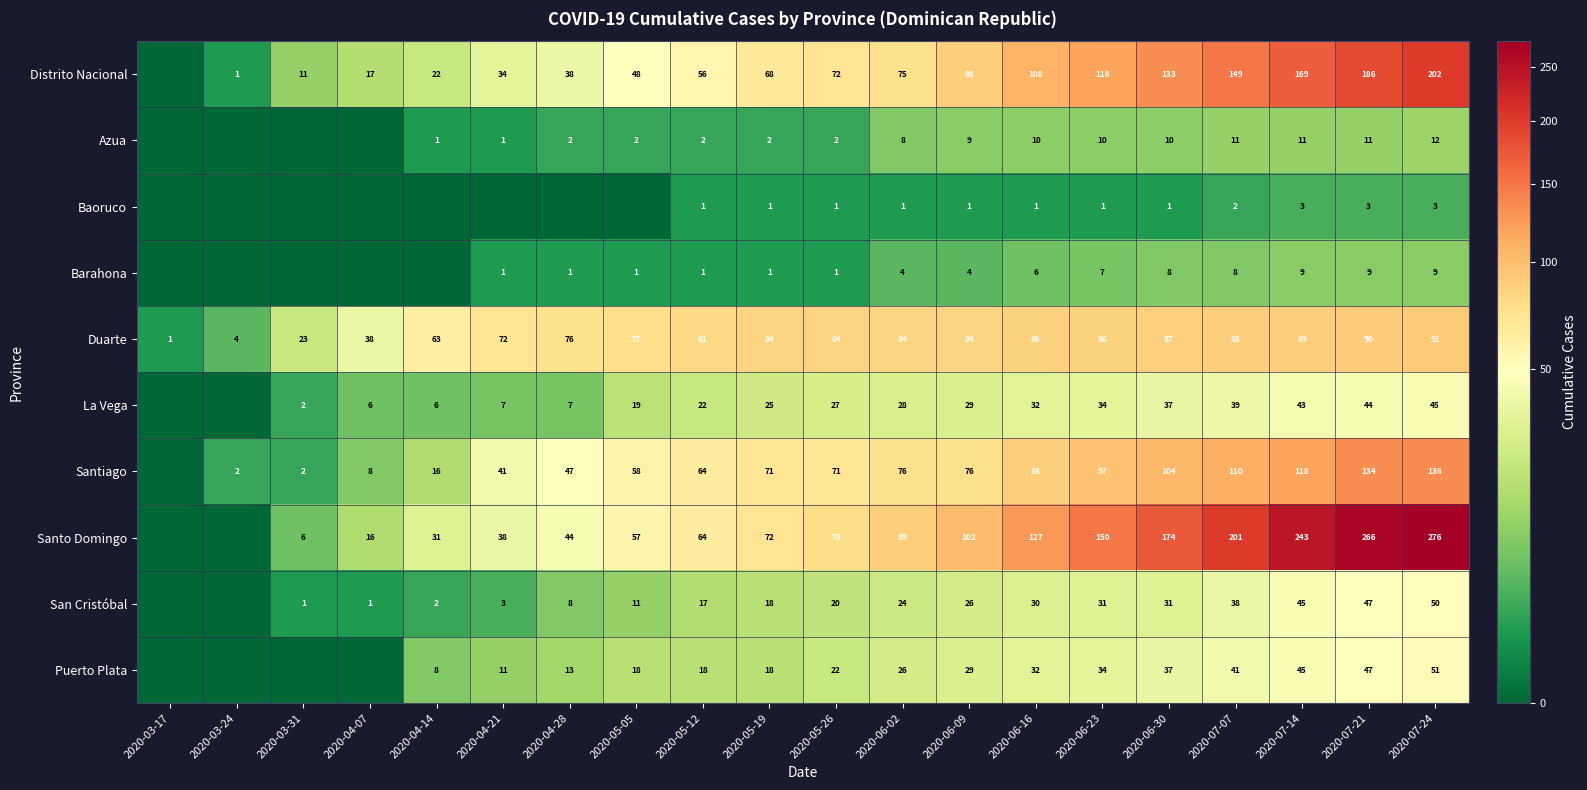

Which series changed the most between 2020-07-21 and 2020-07-24?

Distrito Nacional